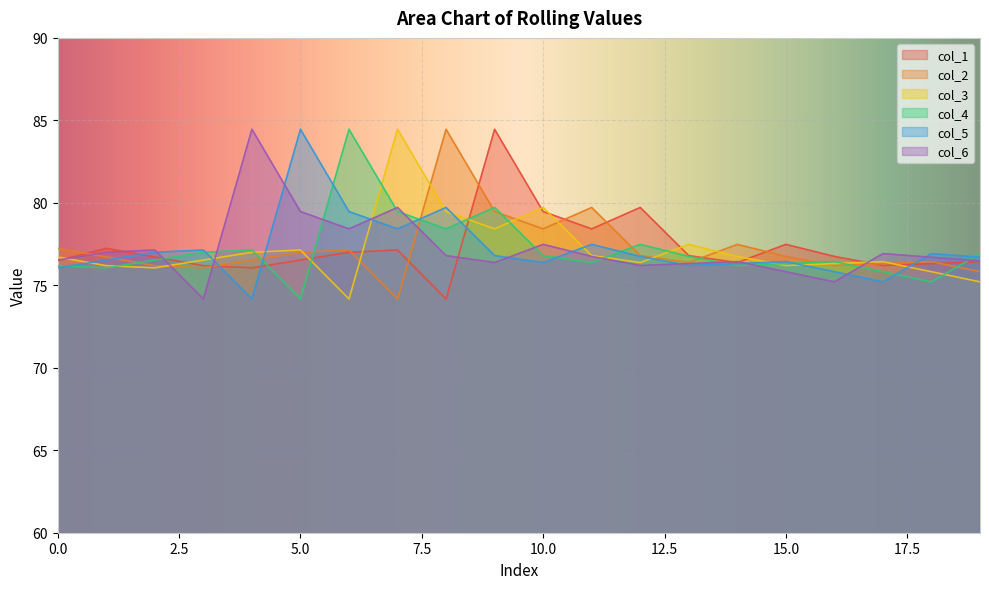

What is the value of the col_3 point at the 11th from the left?

79.7